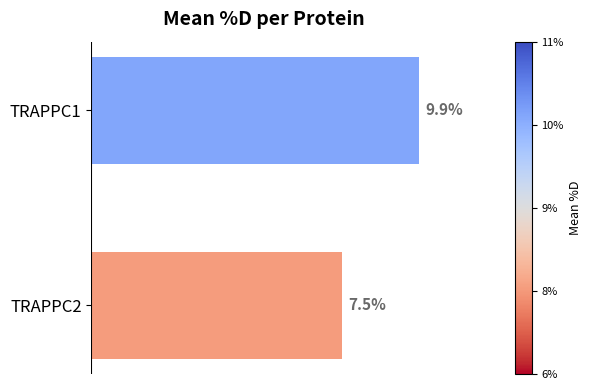

Which category has the lowest value across all series?

TRAPPC2